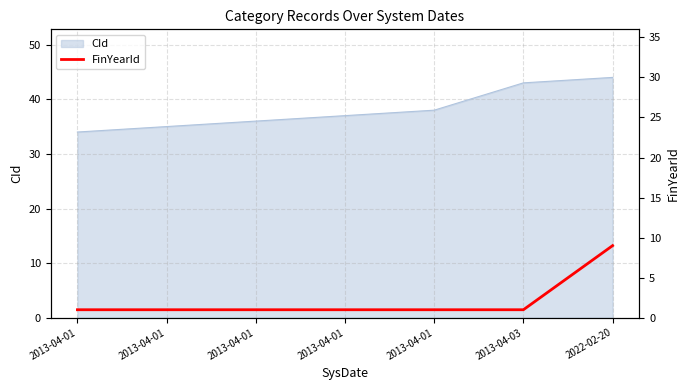

Rank the categories by value from lowest to highest.

2013-04-01, 2013-04-01, 2013-04-01, 2013-04-01, 2013-04-01, 2013-04-03, 2022-02-20